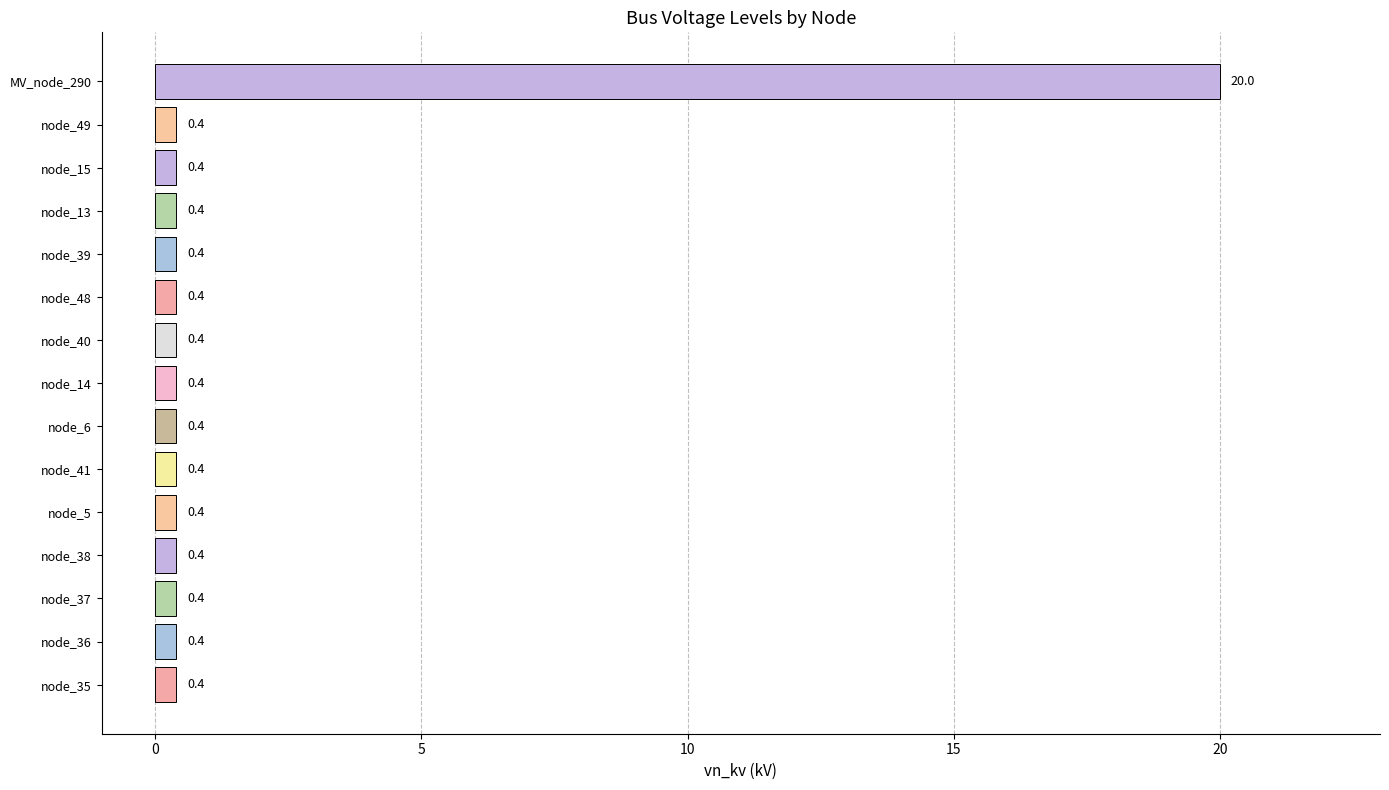

What is the average value?

1.7